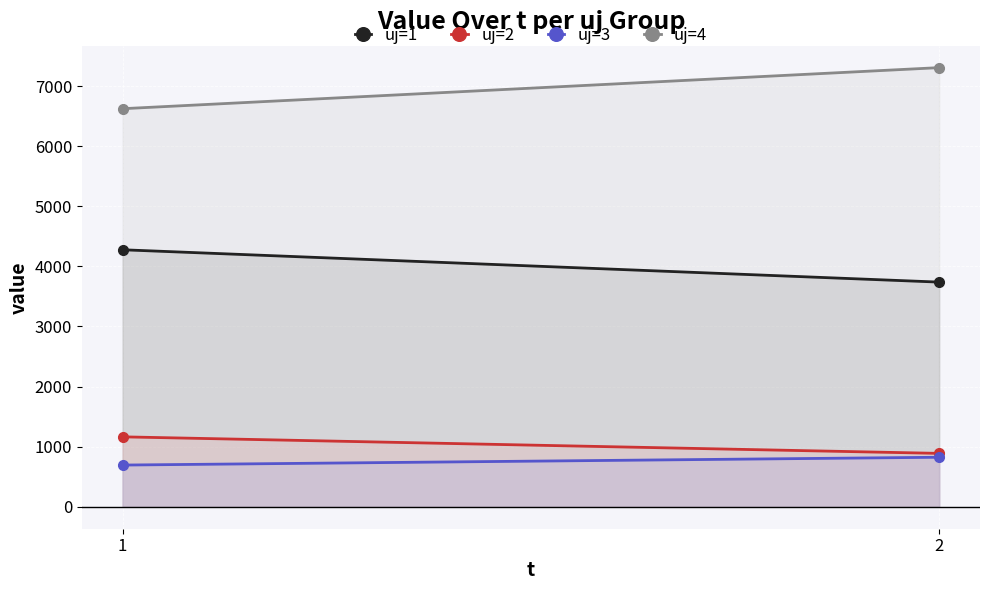

True or false: uj=1 has a value of 3737.7 at 2.

True